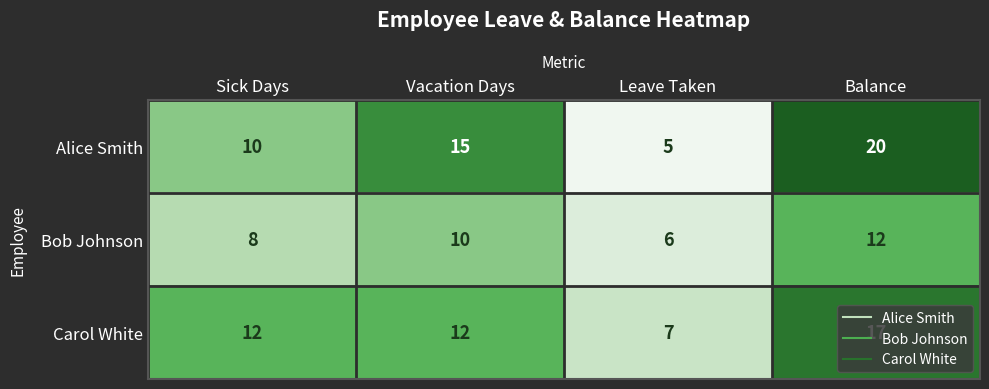

The value of Alice Smith at Vacation Days is 15. True or false?

True